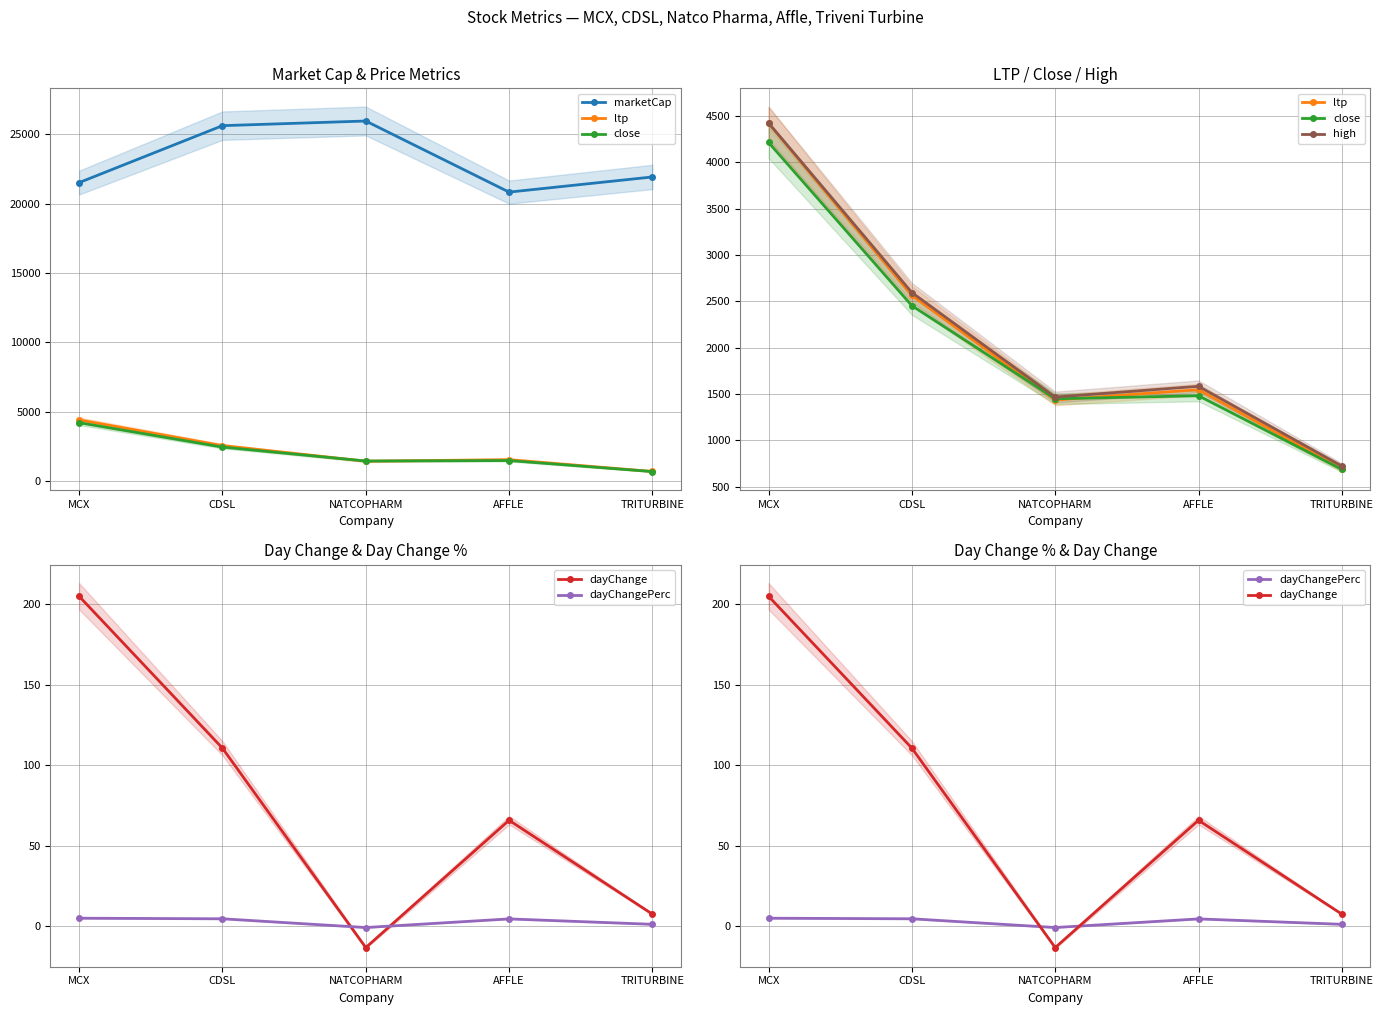

How many lines are shown in the chart?

6